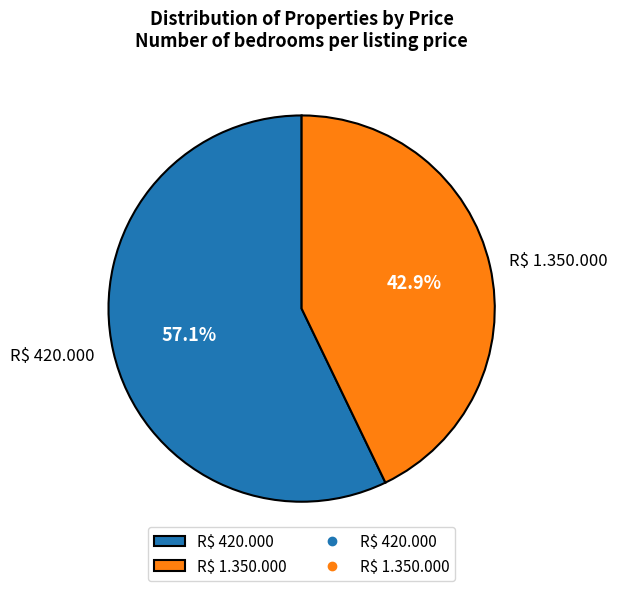

To the nearest percent, what is the average slice percentage?

50%